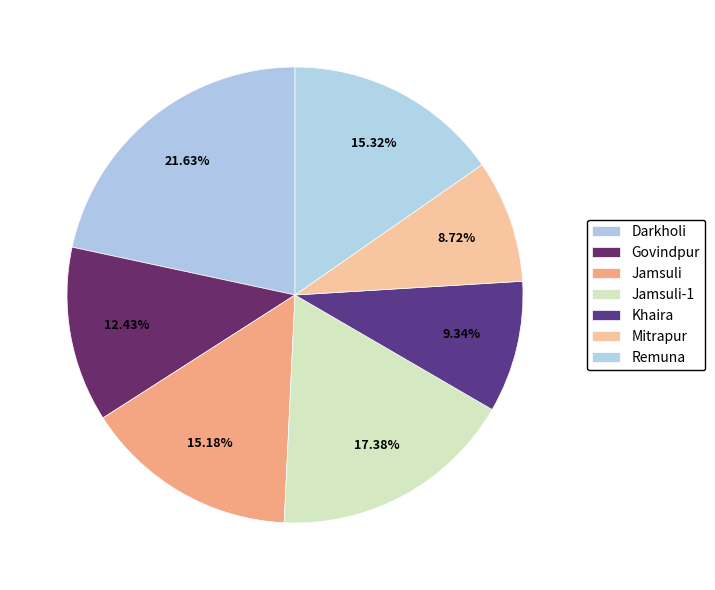

Count the number of slices in the pie.

7